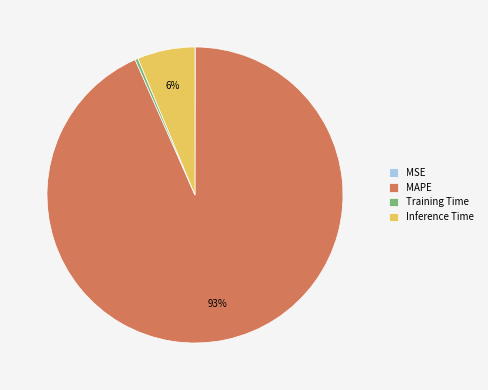

Is there a majority slice in this chart?

Yes